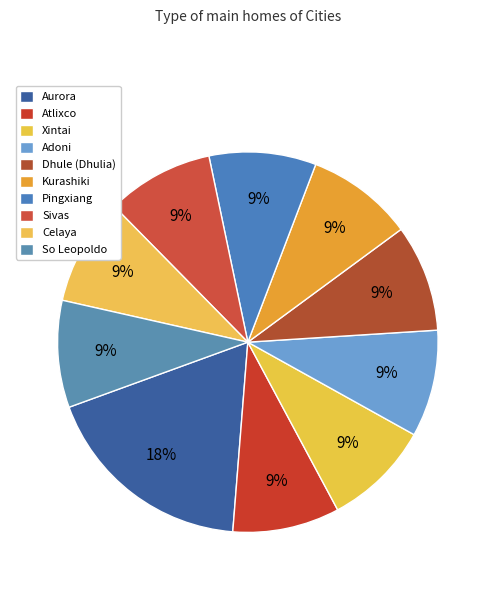

How many slices are in this pie chart?

10